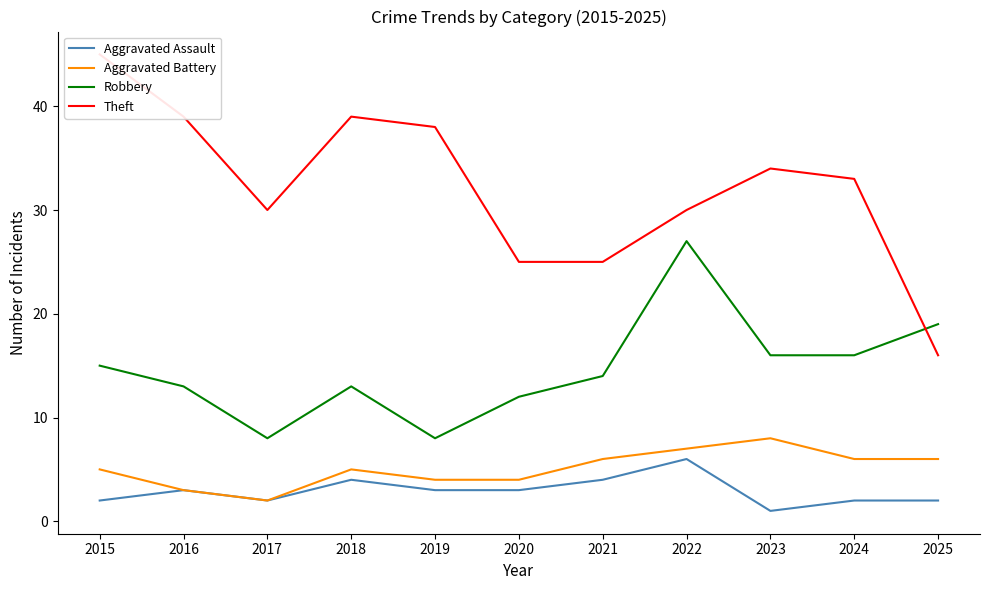

Reading right to left, extract all data points from this chart.

Aggravated Assault: 2	2	1	6	4	3	3	4	2	3	2
Aggravated Battery: 6	6	8	7	6	4	4	5	2	3	5
Robbery: 19	16	16	27	14	12	8	13	8	13	15
Theft: 16	33	34	30	25	25	38	39	30	39	45